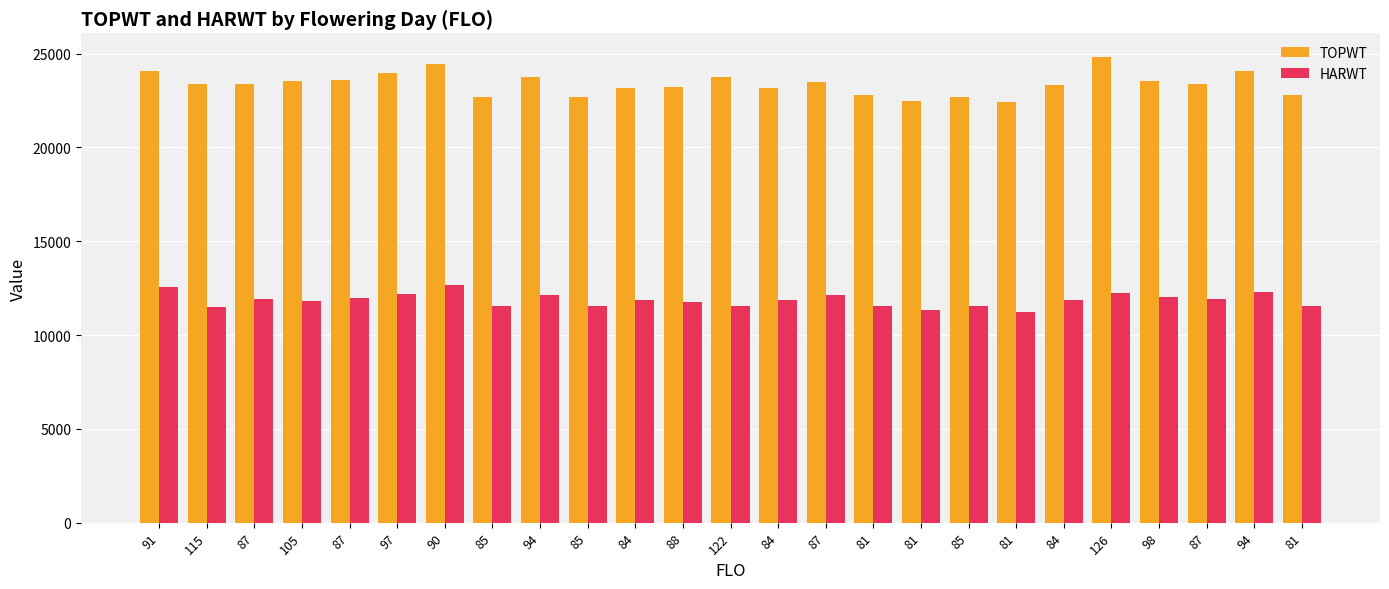

Reading right to left, list all the values displayed in this chart.

TOPWT: 22763	24086	23399	23532	24835	23316	22414	22706	22481	22763	23463	23188	23738	23198	23188	22706	23732	22706	24456	23942	23563	23533	23399	23378	24060
HARWT: 11552	12314	11895	12023	12247	11849	11223	11540	11316	11552	12134	11878	11534	11764	11878	11540	12138	11540	12650	12206	11983	11793	11895	11500	12570